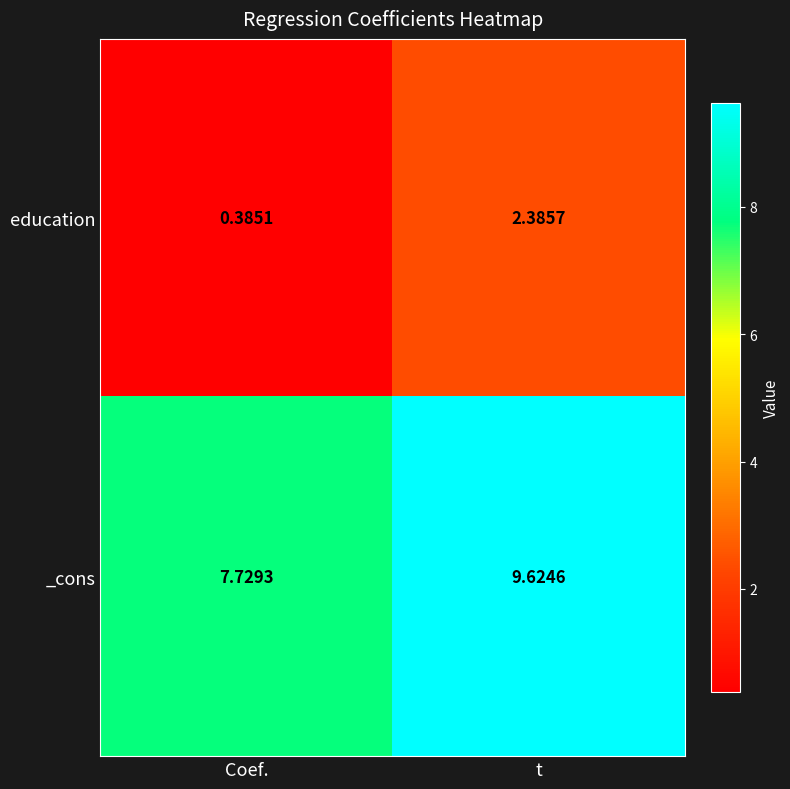

Which series has the largest range (max minus min)?

education